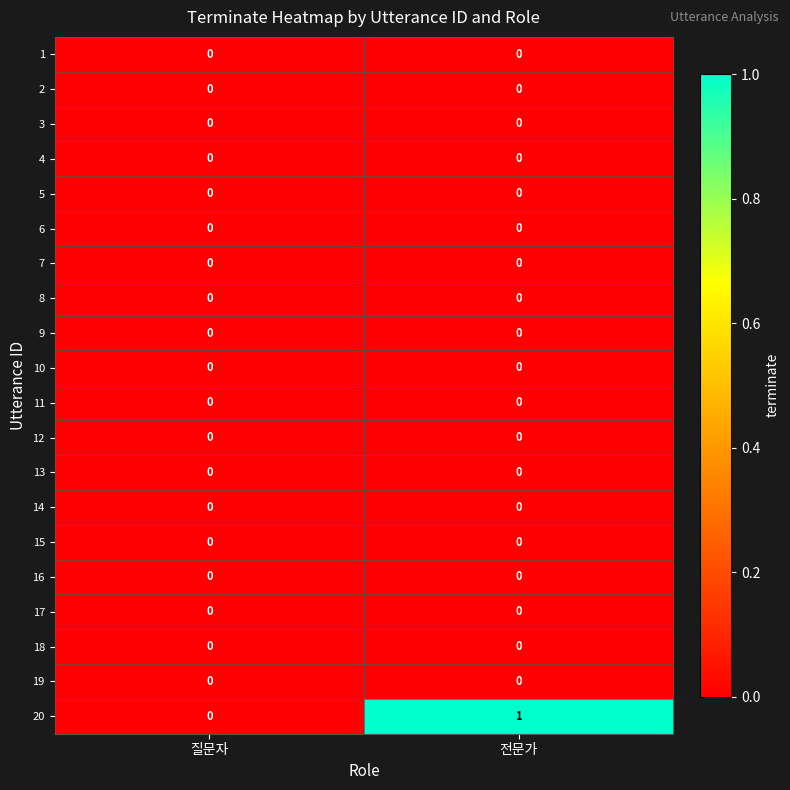

True or false: 13 has a value of 0 at 질문자.

True